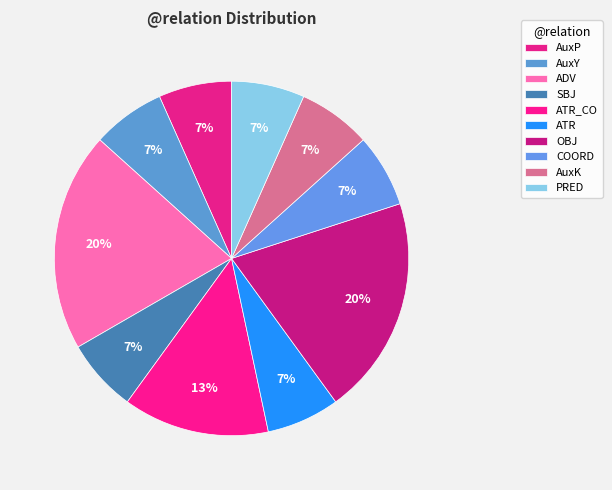

Is there any slice that represents more than half of the pie?

No